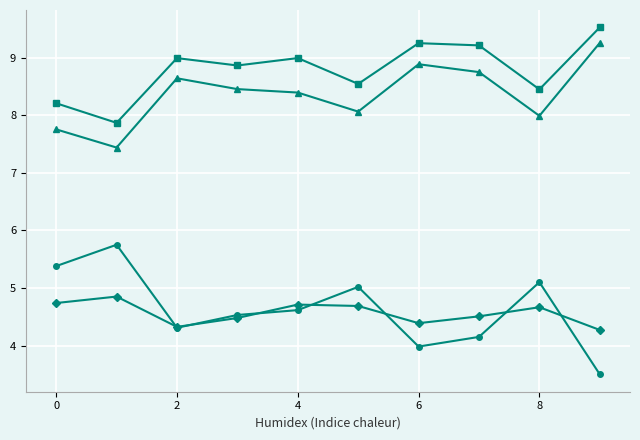

What is the minimum value shown in the chart?

3.5